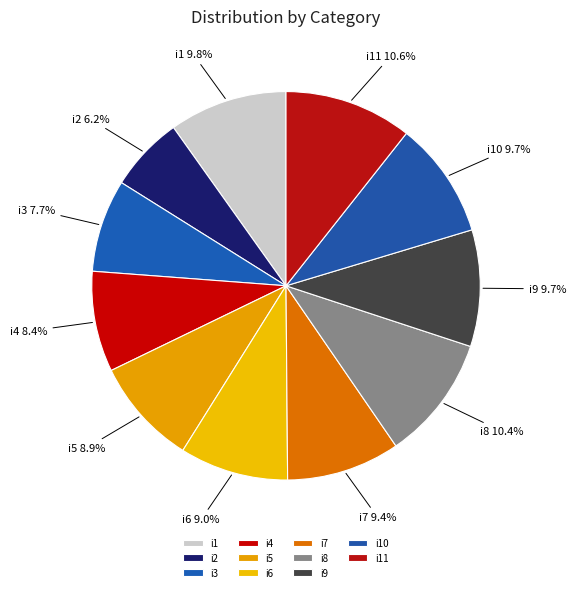

How many segments does this pie chart have?

11